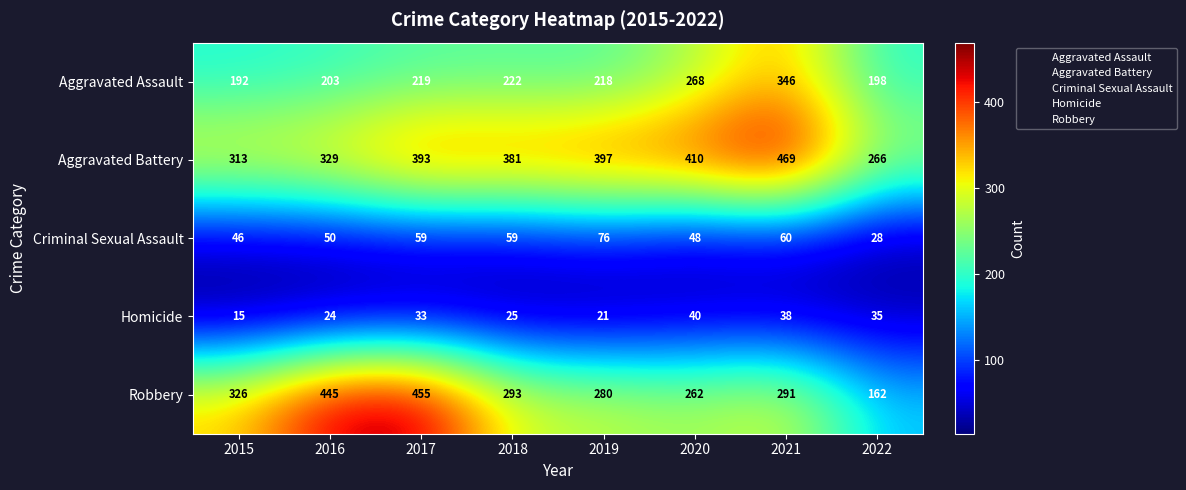

Which series has the largest range (max minus min)?

Robbery